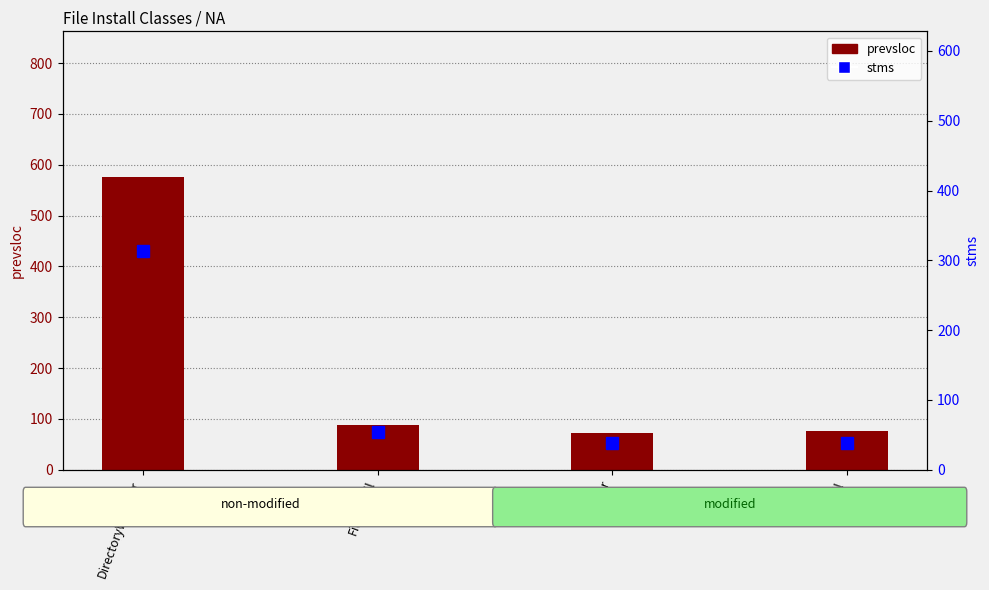

What value does the prevsloc series have at Jar?

72